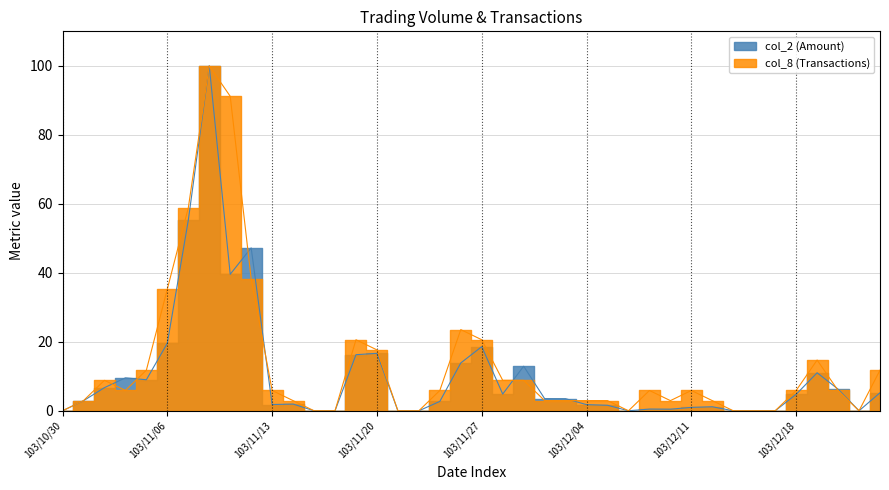

What is the total value across all series at 103/12/24?

17.0